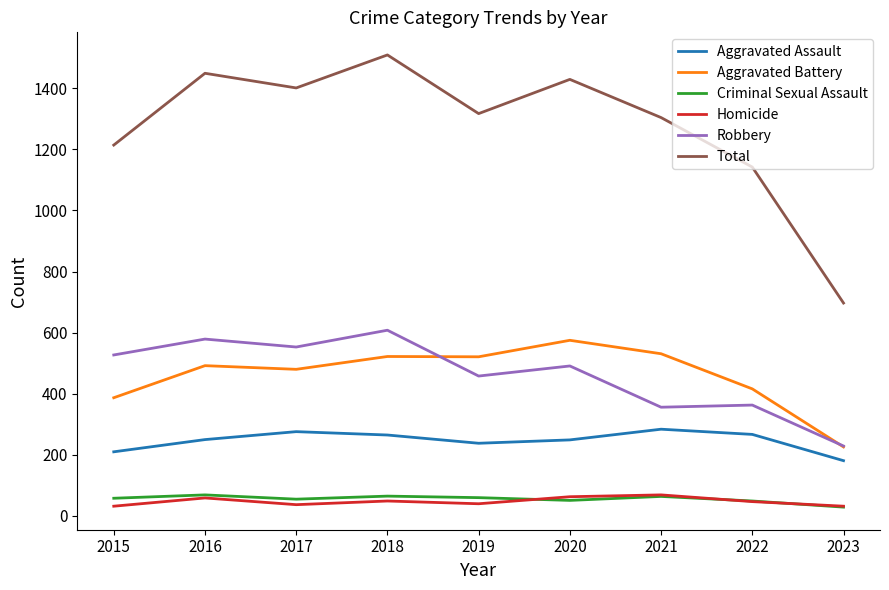

Does the chart have visible grid lines?

No